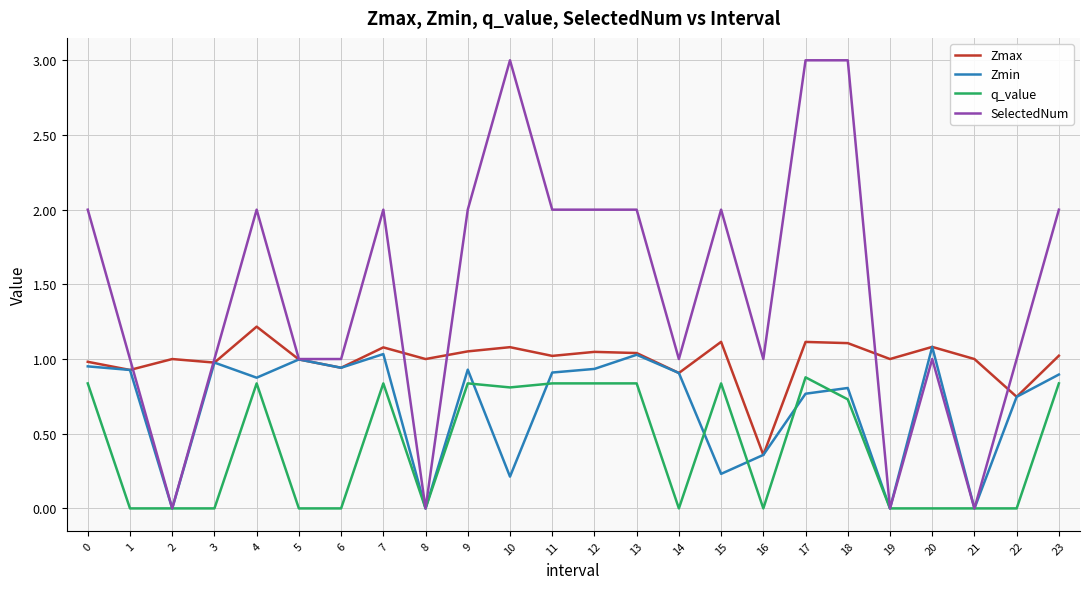

True or false: SelectedNum and Zmax cross at least once.

True